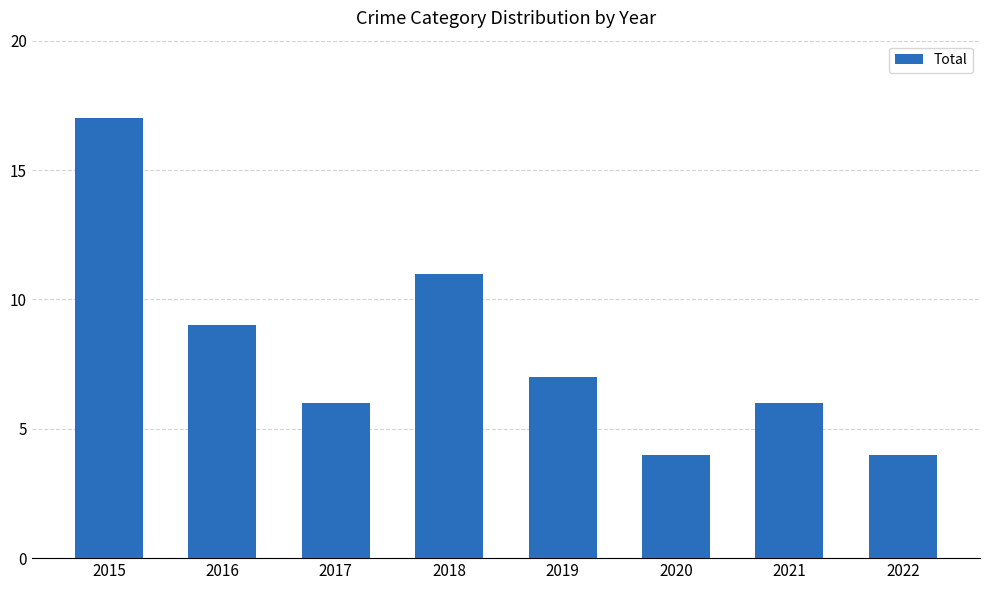

Reading right to left, what are all the values shown in this chart?

4	6	4	7	11	6	9	17